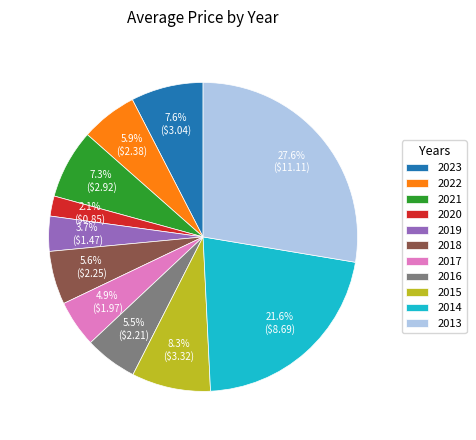

Does any single category account for the majority?

No